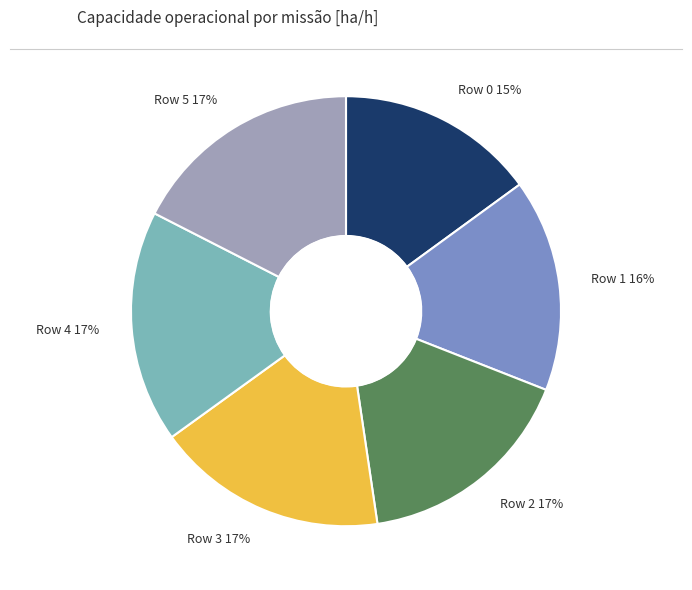

To the nearest percent, what is the average slice percentage?

17%